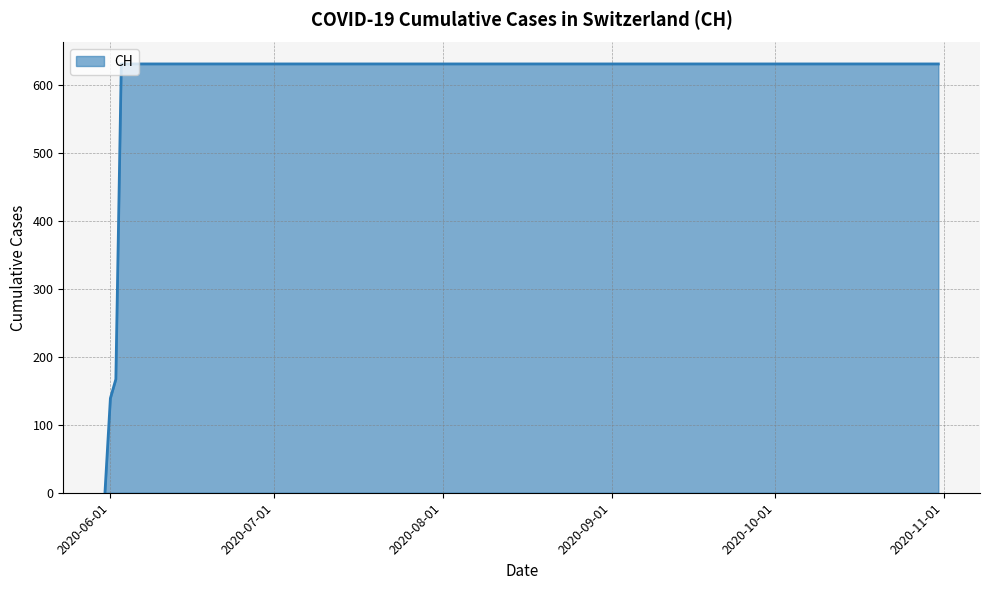

Reading left to right, what are all the values shown in this chart?

0	139	167	631	631	631	631	631	631	631	631	631	631	631	631	631	631	631	631	631